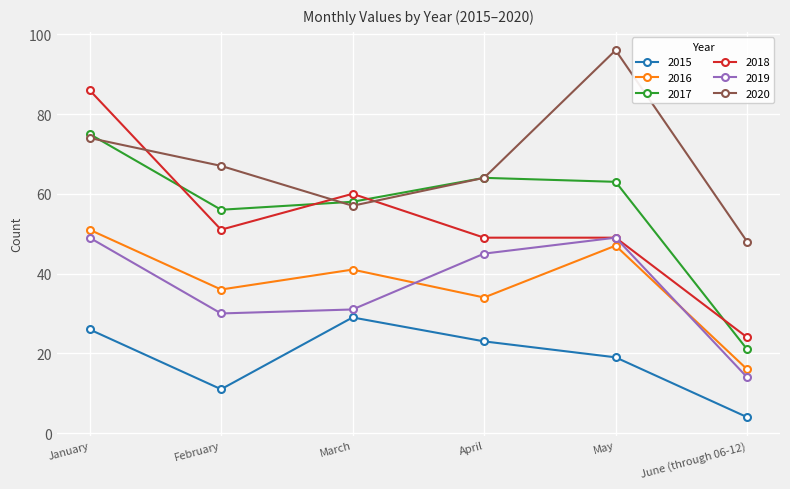

Which series has the largest range (max minus min)?

2018